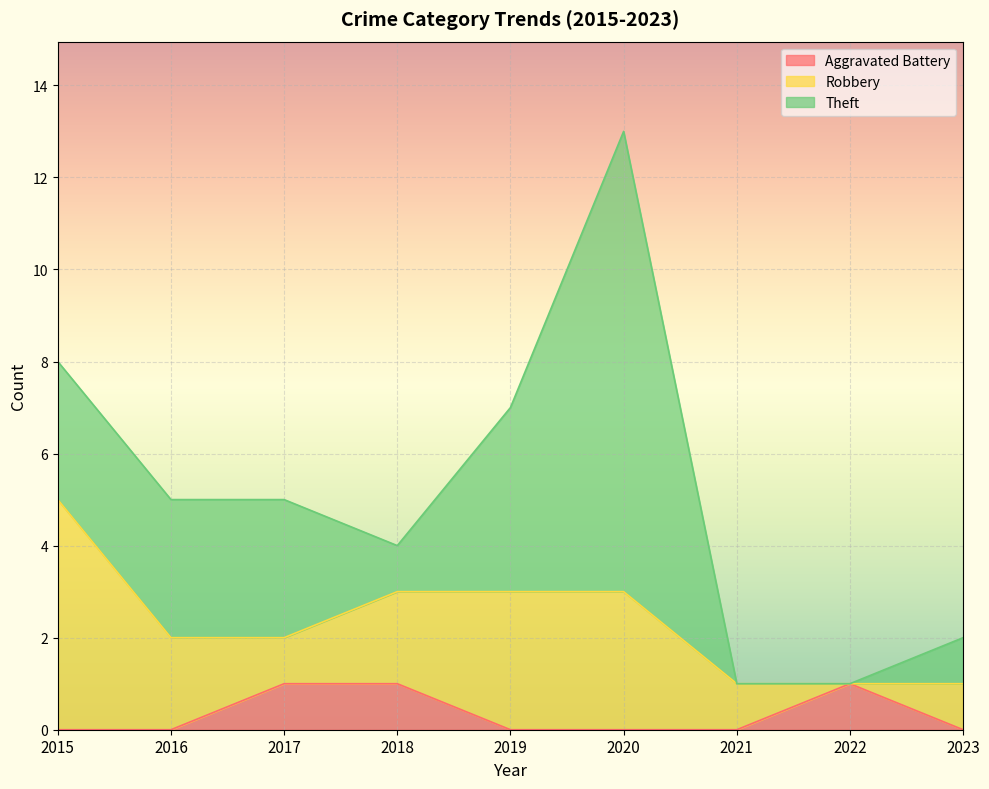

At which category does Aggravated Battery reach its first local peak?

2022